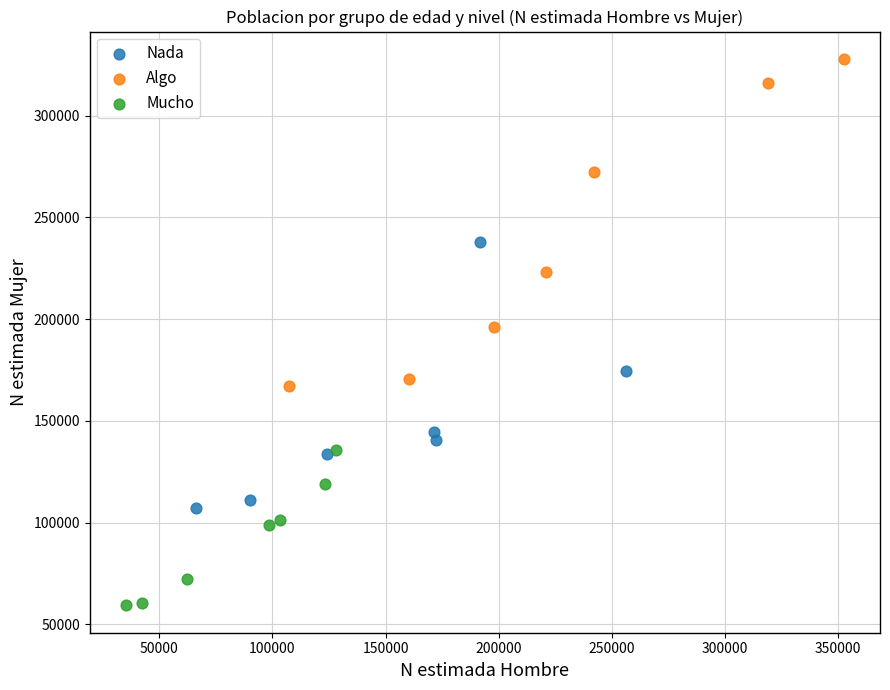

Which series reaches the maximum Y coordinate?

Algo